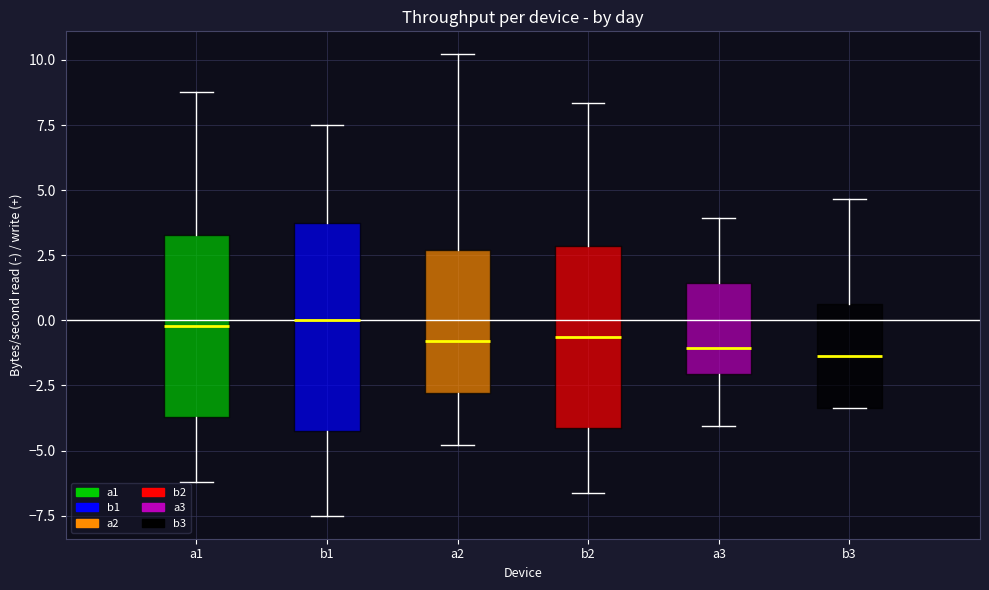

Where does the median line of the box for b2 sit on the y-axis? The values are not printed on the chart, so give them approximately, as read against the axis.

-0.5